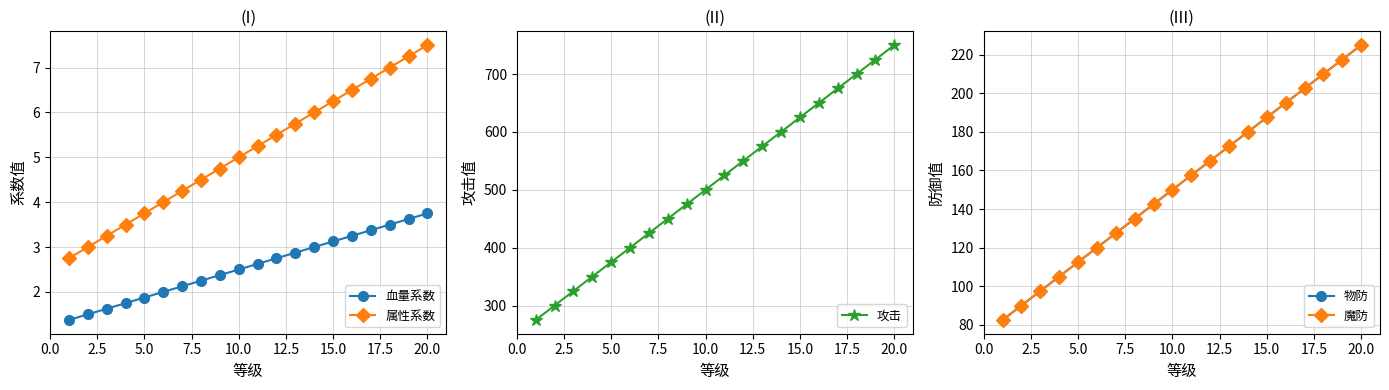

Which series has the largest range (max minus min)?

攻击